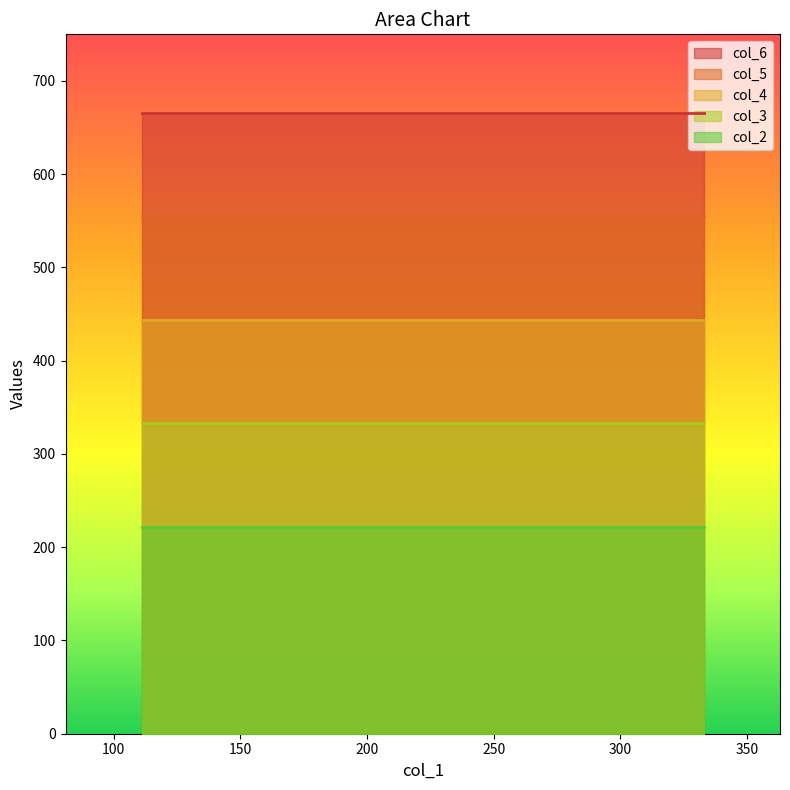

Is the value of col_2 at 111 greater than the value of col_3 at 111?

No